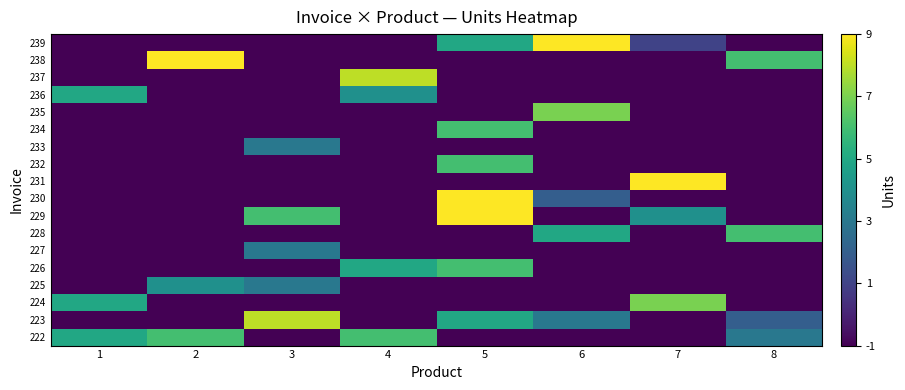

At how many categories does at least one series exceed 6?

6